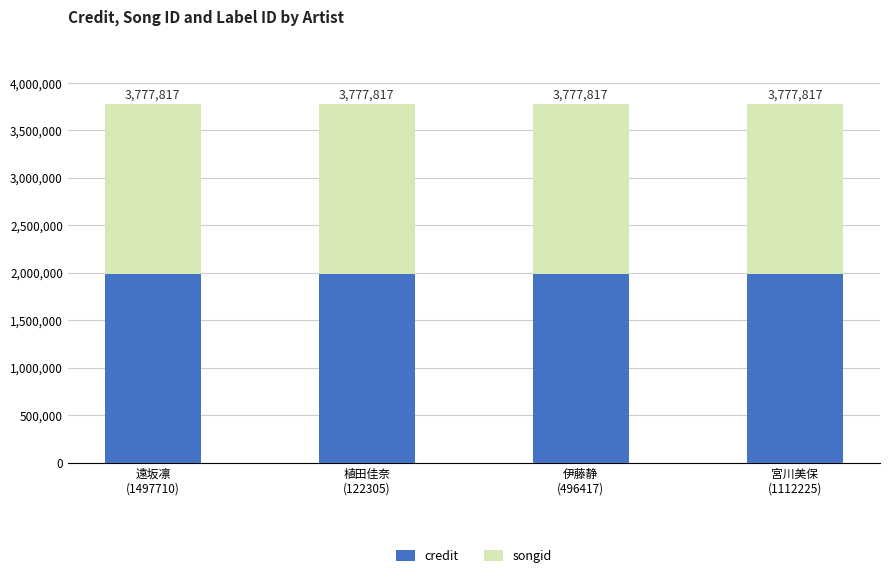

Rank the series by their maximum value, from lowest to highest.

songid, credit